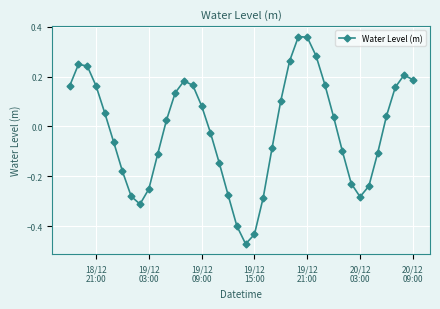

Does the chart have visible grid lines?

Yes